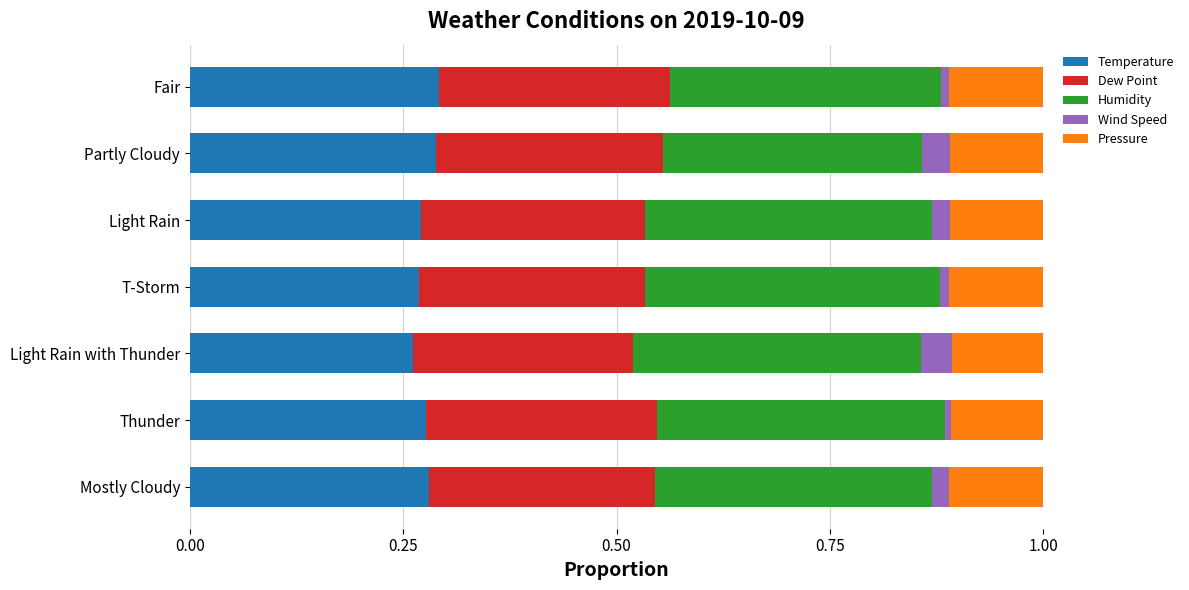

True or false: Temperature has a value of 0.3 at T-Storm.

True